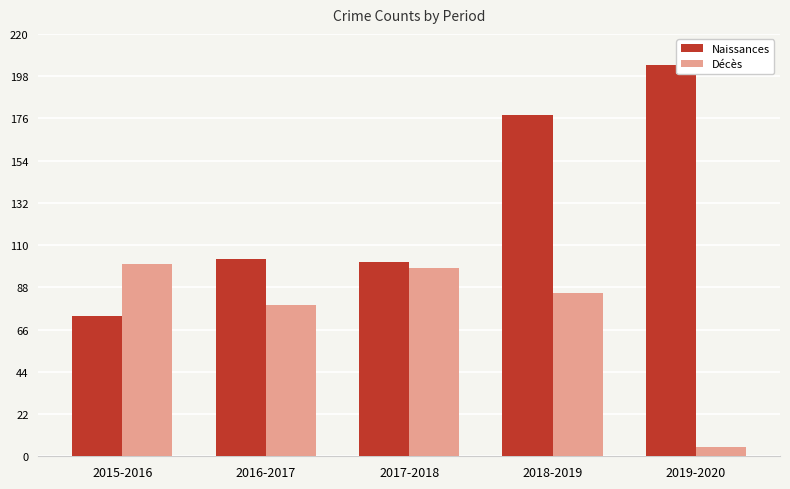

What are all the series names shown in the legend?

Naissances, Décès